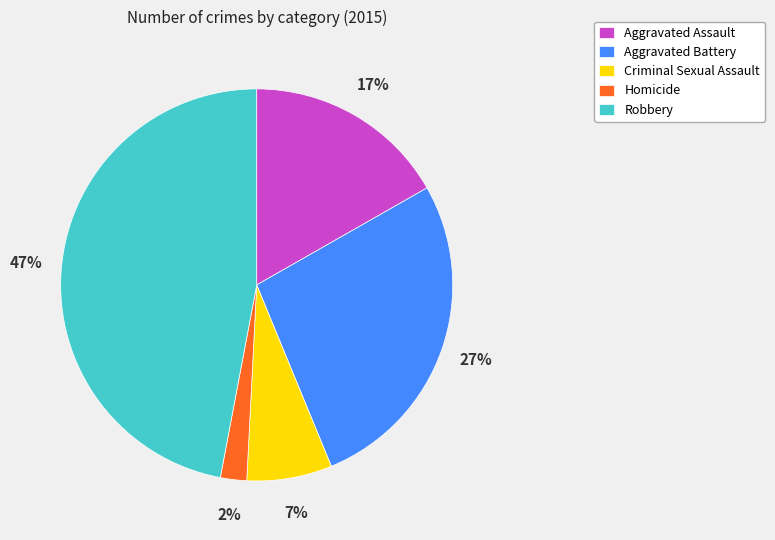

Which category has the smallest portion of the pie?

Homicide